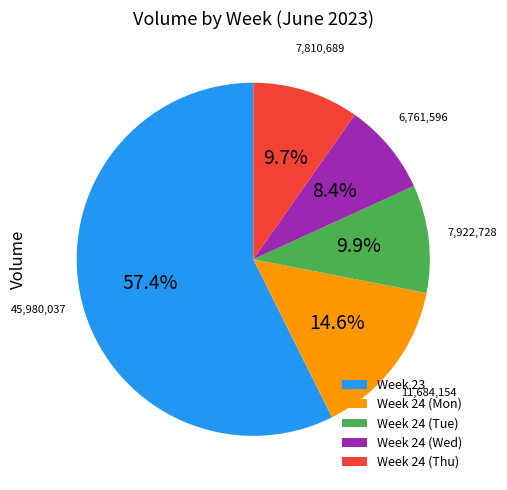

Which has a higher value, Week 23 or Week 24 (Mon)?

Week 23